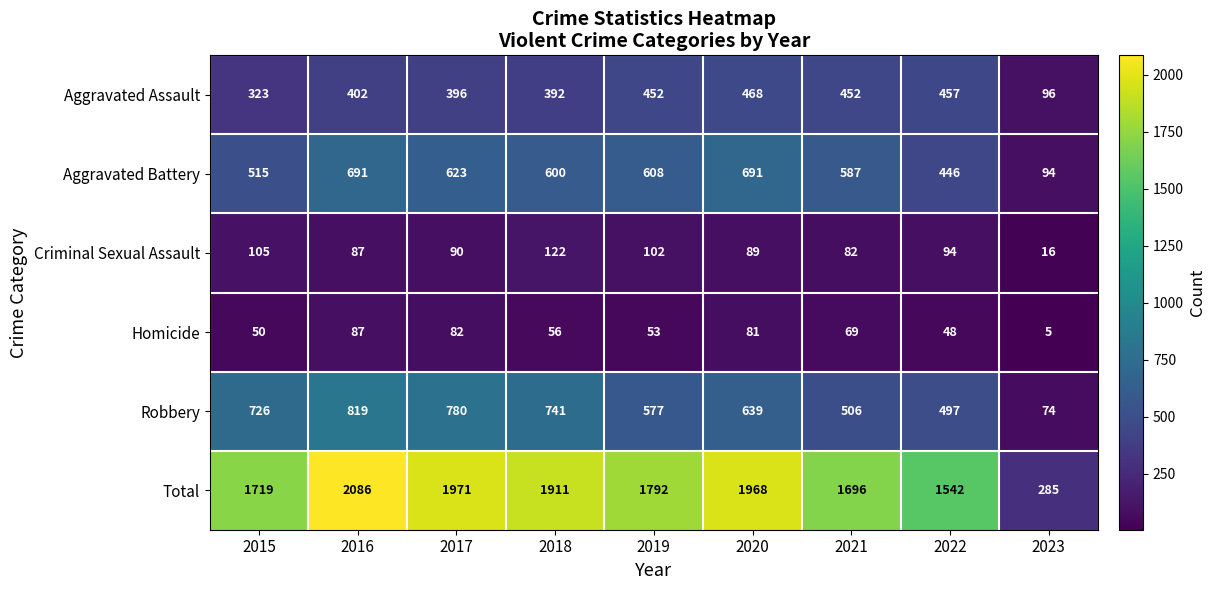

What is the total value across all series at 2015?

3438